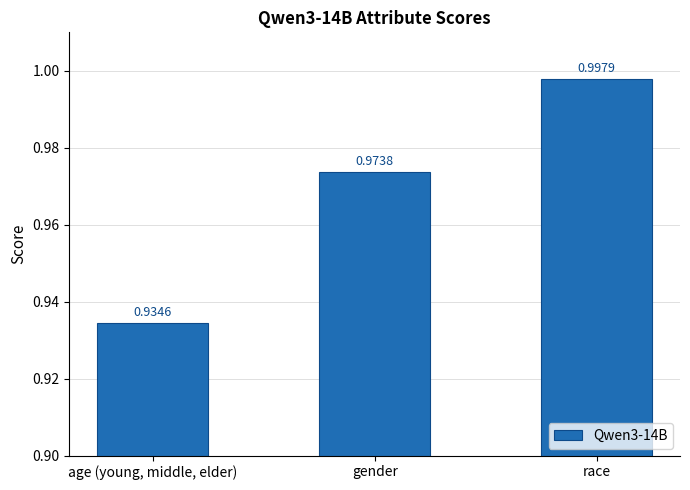

List the labels in order of value, largest first.

race, gender, age (young, middle, elder)